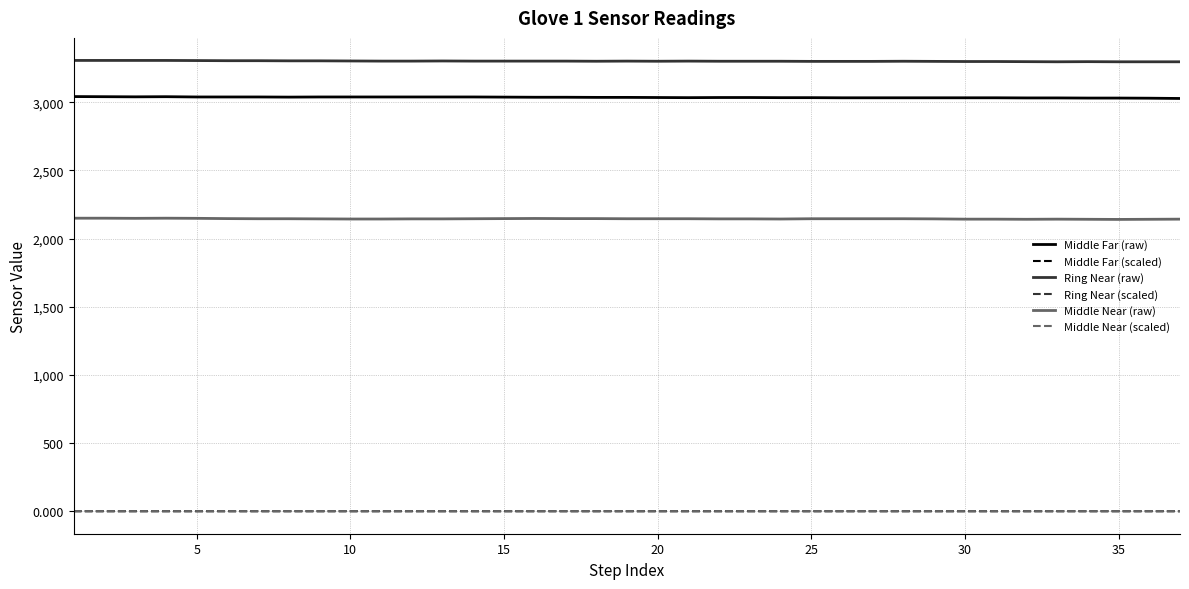

True or false: Ring Near (scaled) and Middle Near (scaled) intersect in this chart.

False